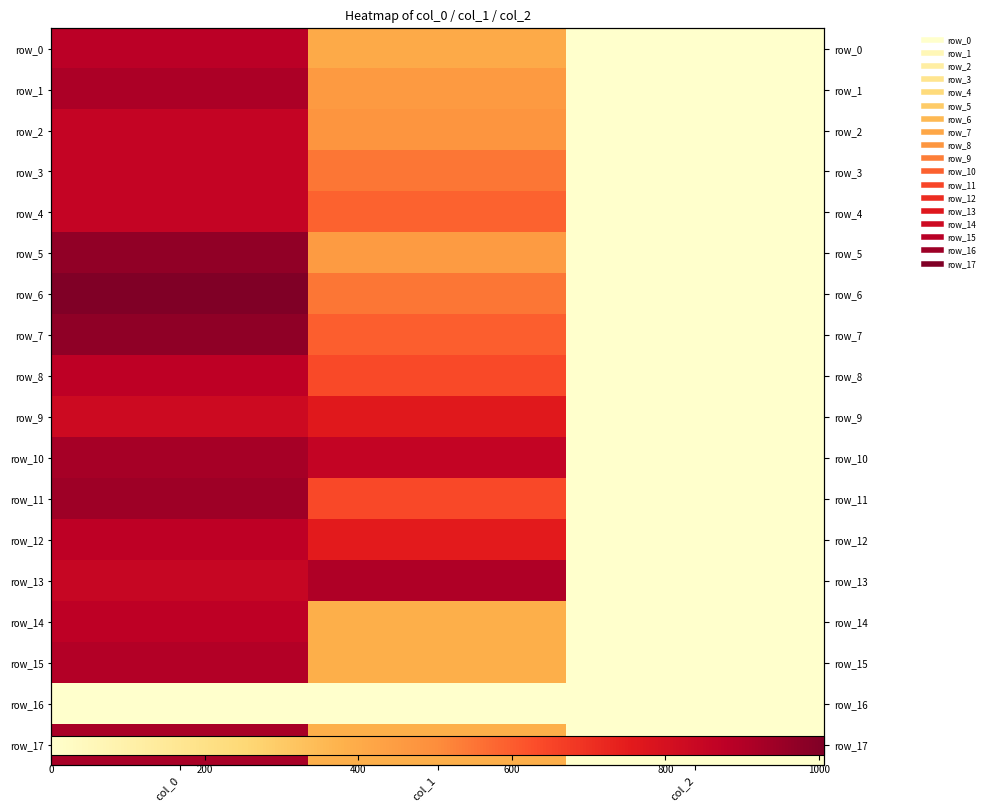

Reading left to right, list all the values displayed in this chart.

row_0: 883.3	401.6	2.0
row_1: 913.3	459.0	2.0
row_2: 853.3	472.5	2.0
row_3: 853.3	550.1	2.0
row_4: 853.3	587.2	2.0
row_5: 970.0	455.6	2.0
row_6: 1006.7	546.8	2.0
row_7: 973.3	594.0	2.0
row_8: 876.7	637.9	2.0
row_9: 826.7	759.4	2.0
row_10: 926.7	860.6	2.0
row_11: 943.3	641.2	2.0
row_12: 876.7	752.6	2.0
row_13: 846.7	904.5	2.0
row_14: 873.3	388.1	2.0
row_15: 896.7	388.1	2.0
row_16: 0.0	0.0	0.0
row_17: 923.3	388.1	2.0